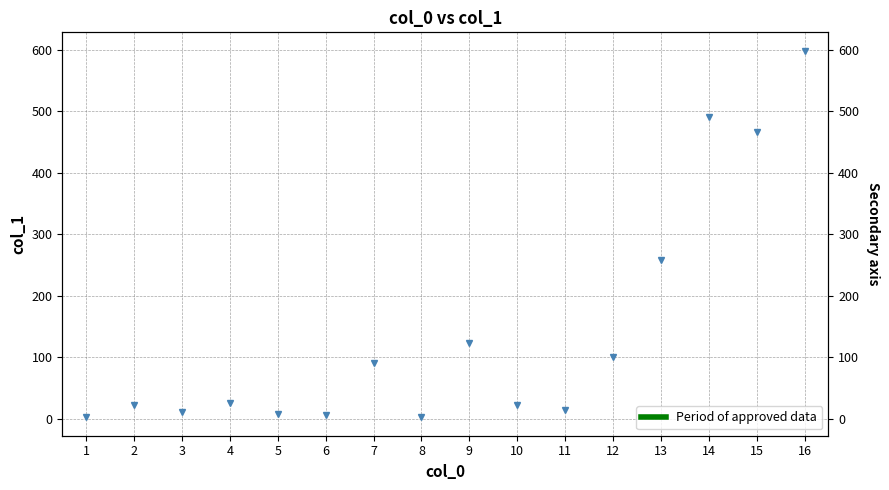

How many data points are above 26?

8